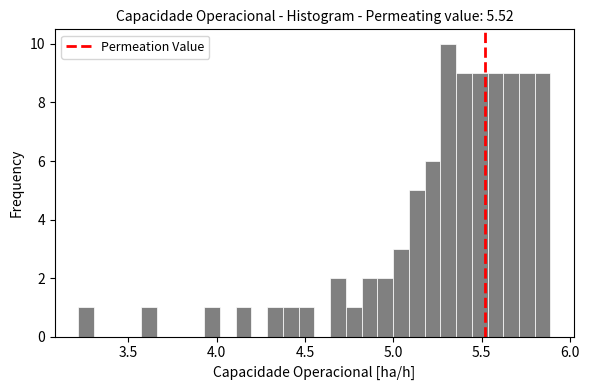

Read against the x-axis, roughly where is the centre of the tallest bar?

5.30